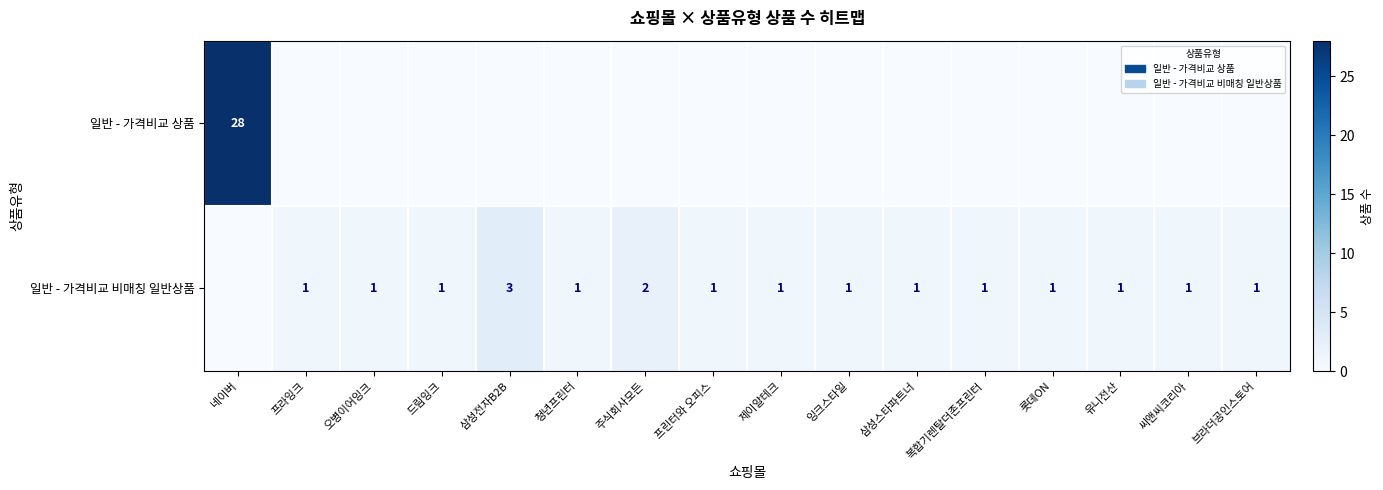

At which label does 일반 - 가격비교 상품 reach its peak?

네이버